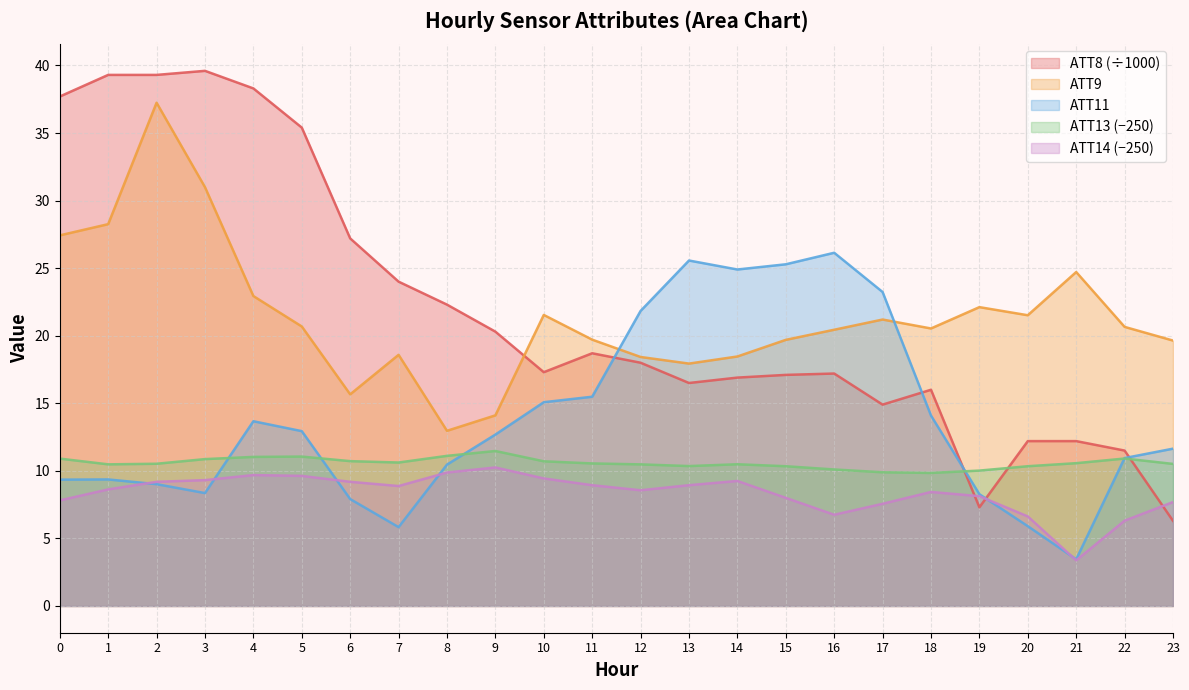

List the series in order of their peak value, lowest first.

ATT14 (−250), ATT13 (−250), ATT11, ATT9, ATT8 (÷1000)